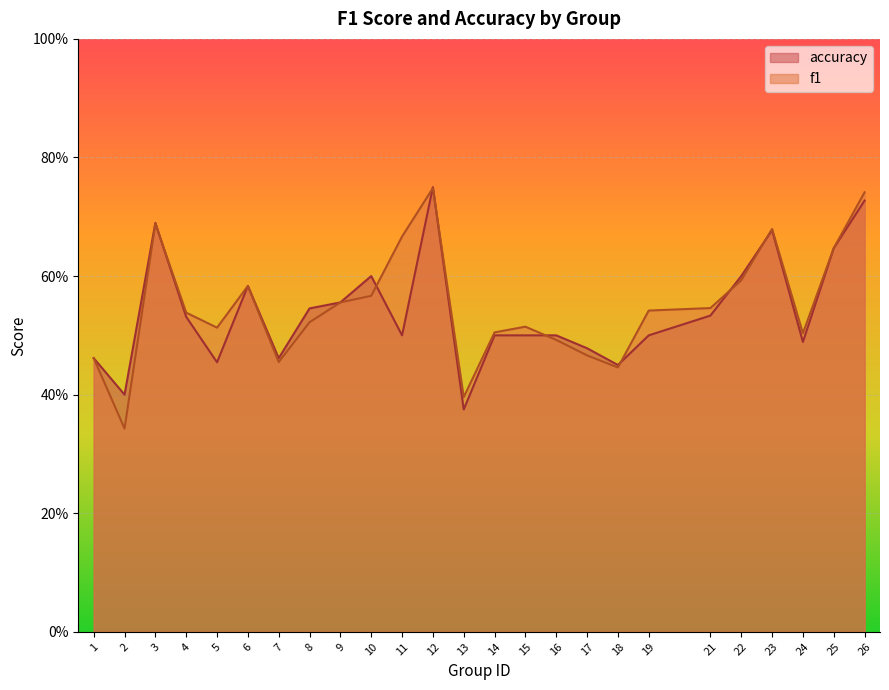

Where do f1 and accuracy first cross each other?

3 and 4